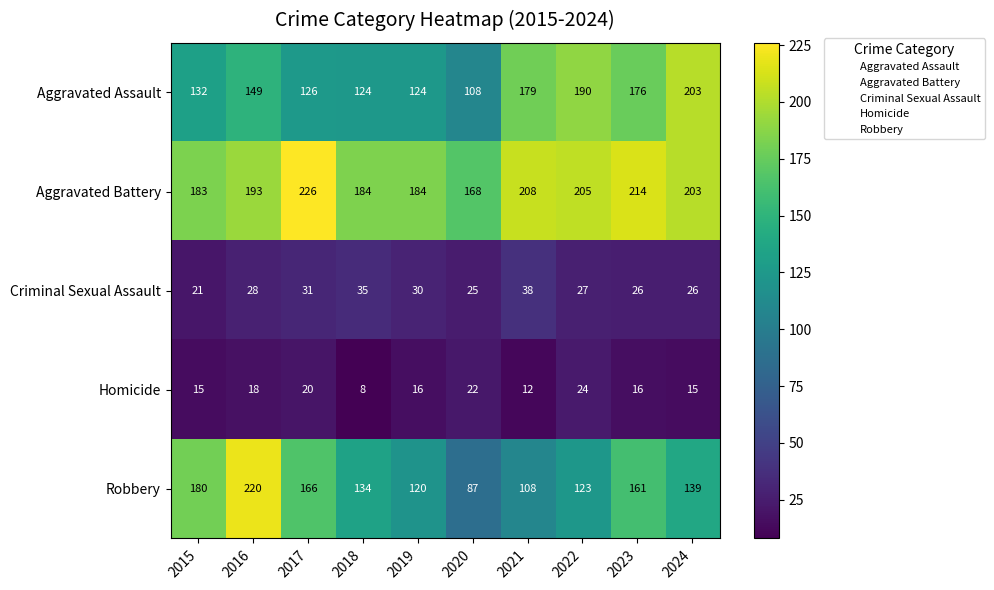

The Homicide series shows 8 at 2018. True or false?

True